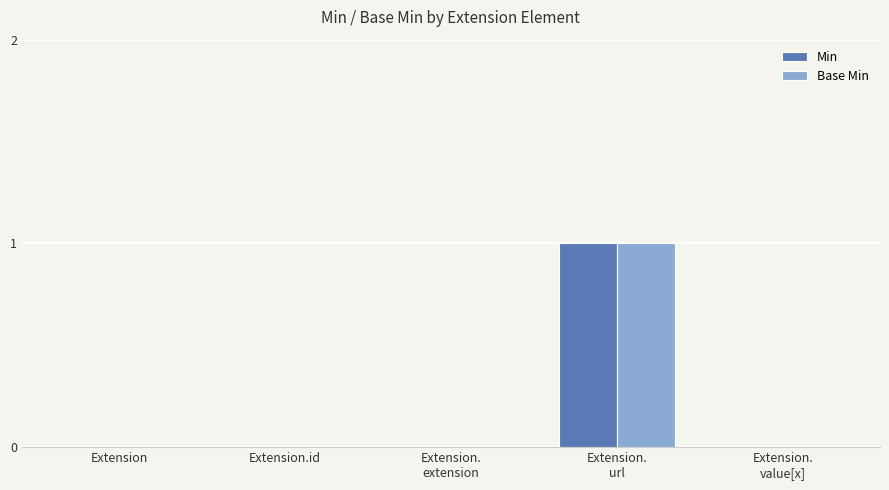

How many groups of bars are there?

5